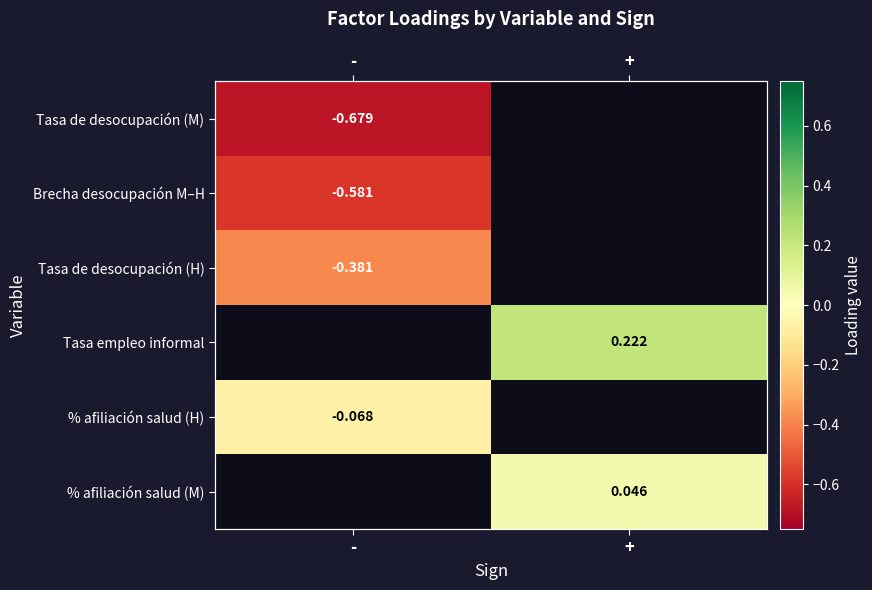

What is the minimum value shown in the chart?

-0.7